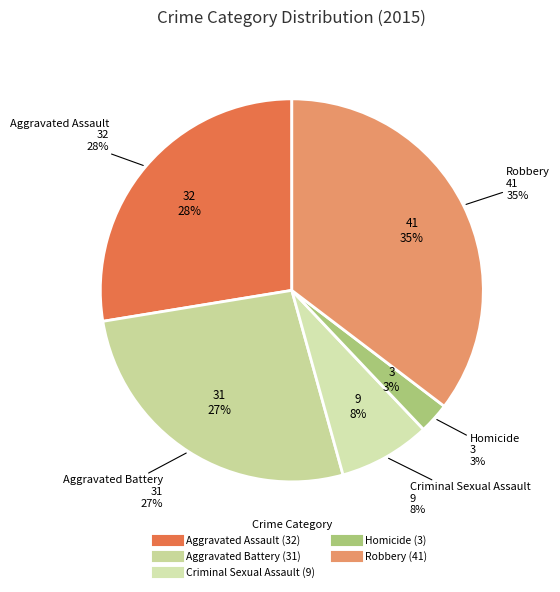

How much of the chart is everything except Robbery?

64.7%